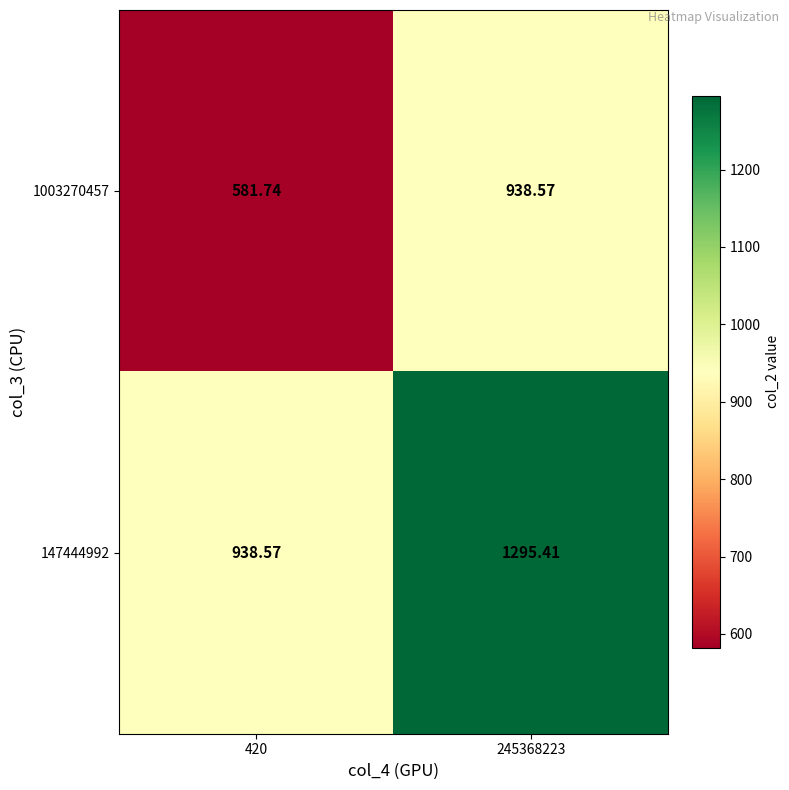

Is the value of 1003270457 at 420 greater than the value of 147444992 at 245368223?

No